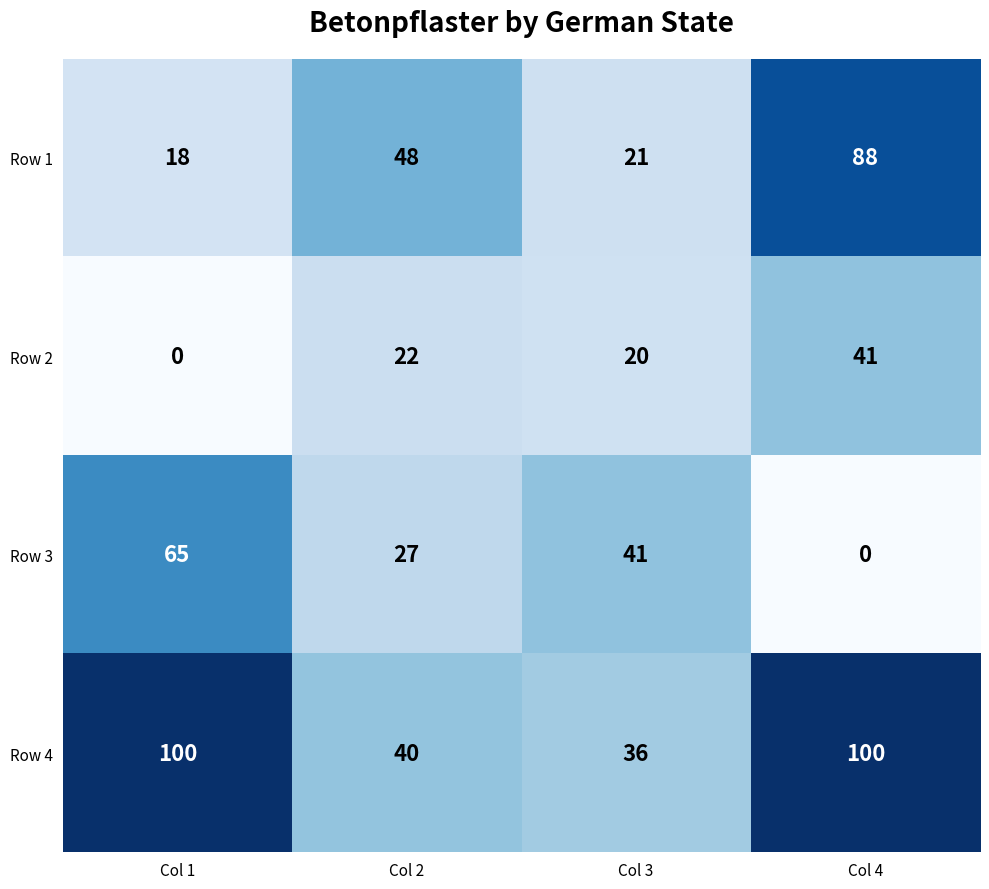

What is the difference between the Row 2 values at Col 2 and Col 4?

19